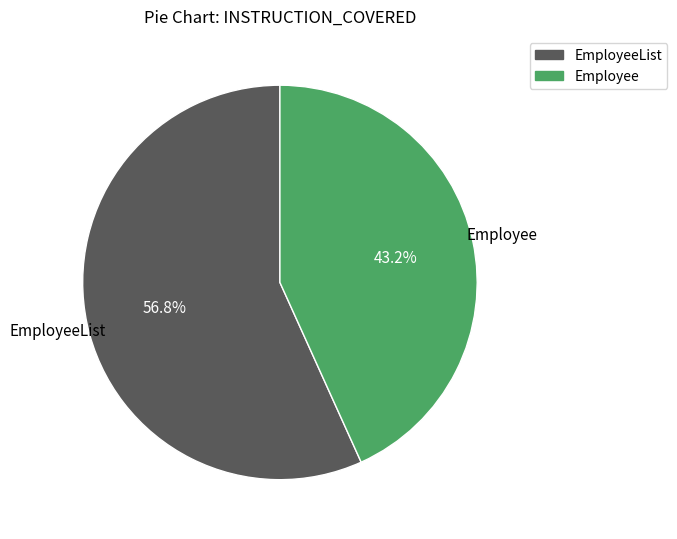

True or false: EmployeeList accounts for 86% of the total.

False